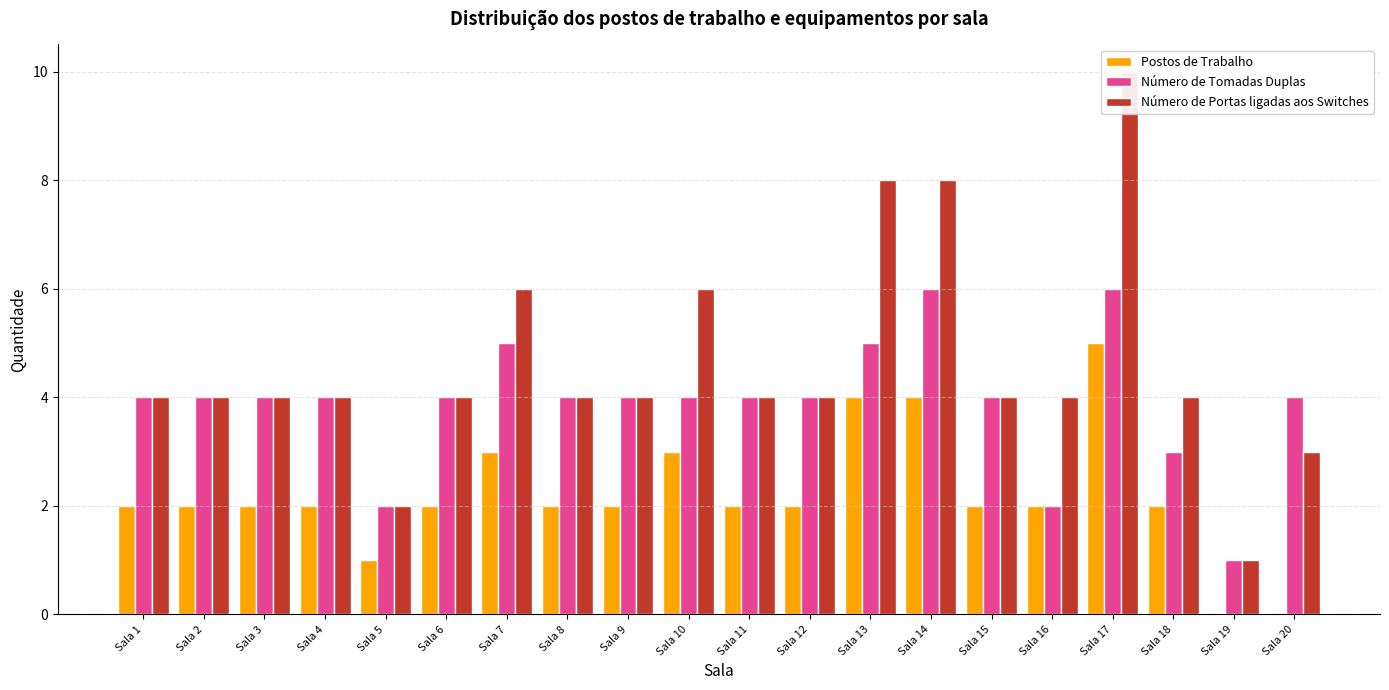

Reading left to right, transcribe all the data shown in this chart.

Postos de Trabalho: 2	2	2	2	1	2	3	2	2	3	2	2	4	4	2	2	5	2	0	0
Número de Tomadas Duplas: 4	4	4	4	2	4	5	4	4	4	4	4	5	6	4	2	6	3	1	4
Número de Portas ligadas aos Switches: 4	4	4	4	2	4	6	4	4	6	4	4	8	8	4	4	10	4	1	3